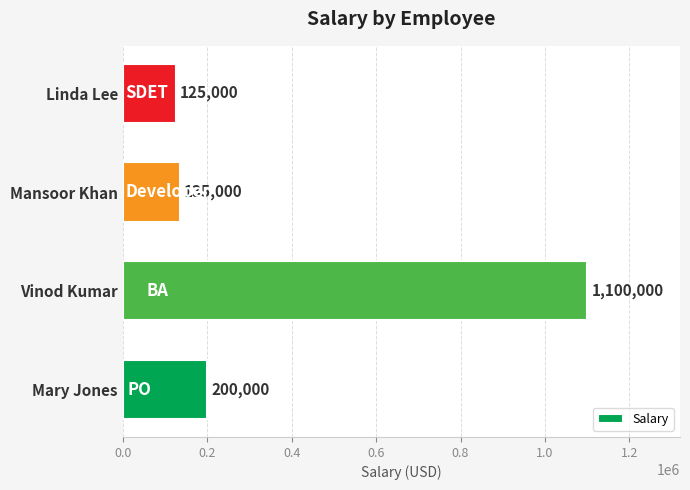

Reading bottom to top, transcribe all the data shown in this chart.

200000	1100000	135000	125000